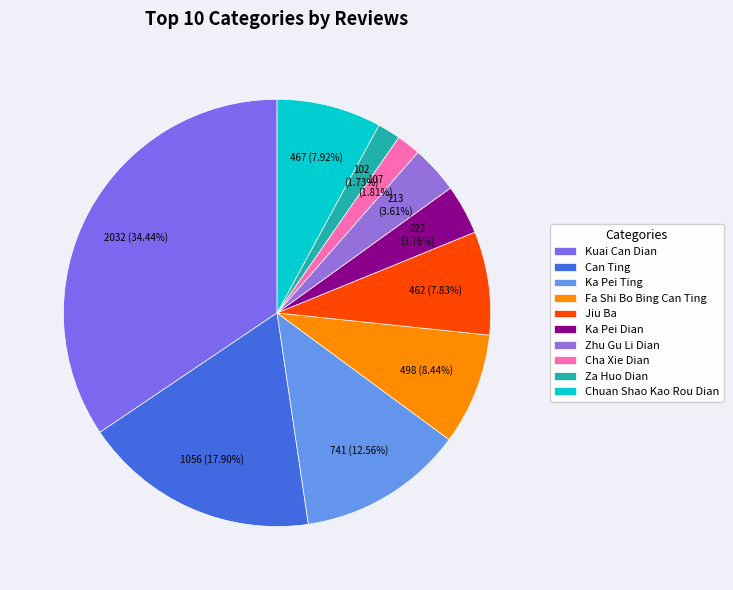

How many segments does this pie chart have?

10